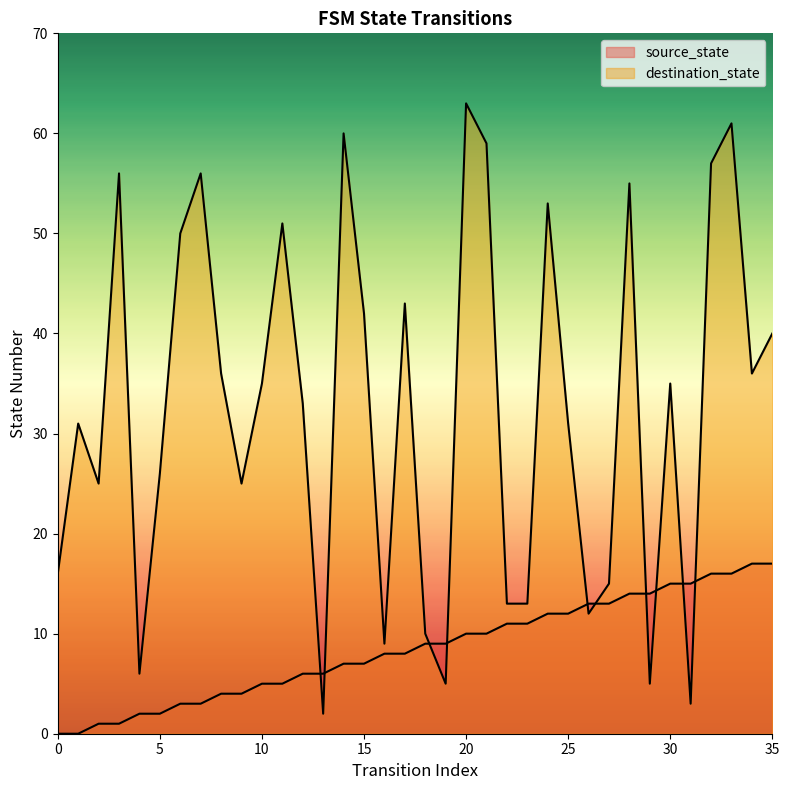

Read the destination_state value at 34, to the nearest 10.

40